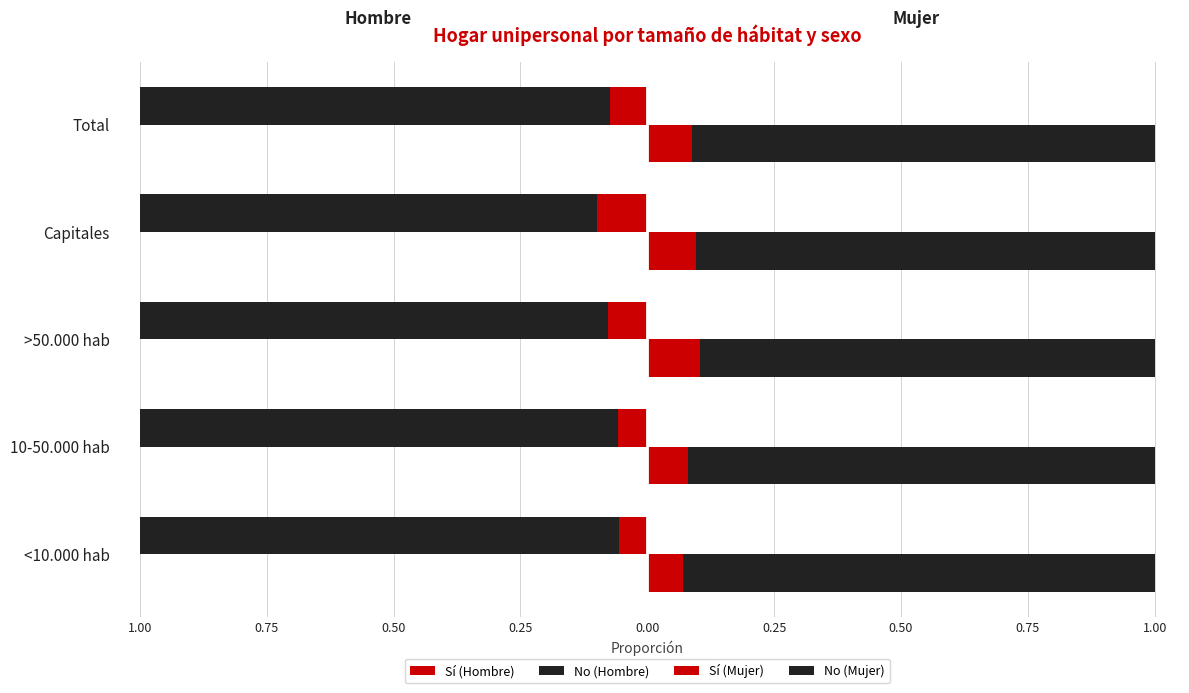

How many groups of bars are there?

5